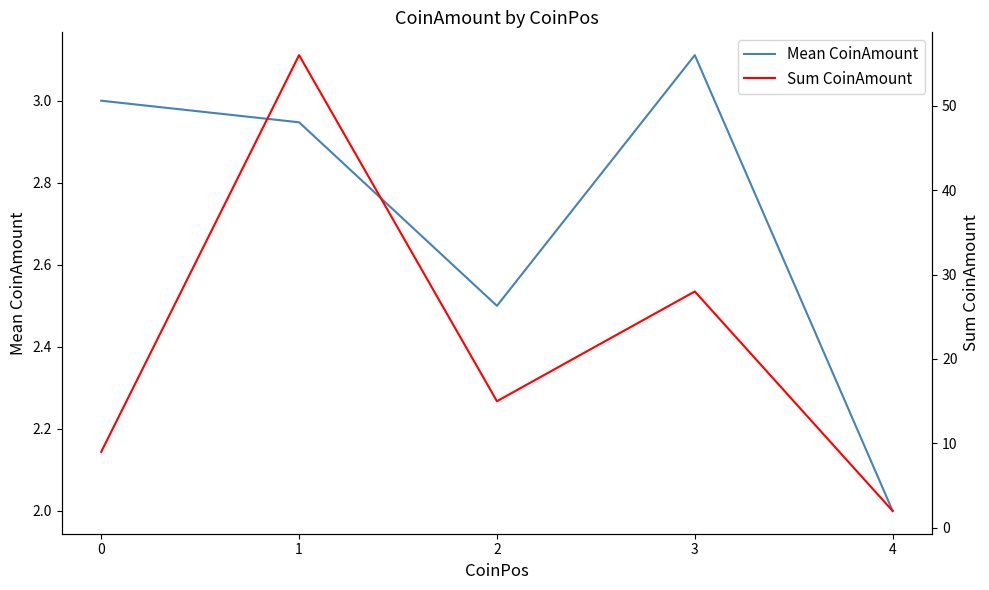

What is the highest value of the Mean CoinAmount series?

3.1